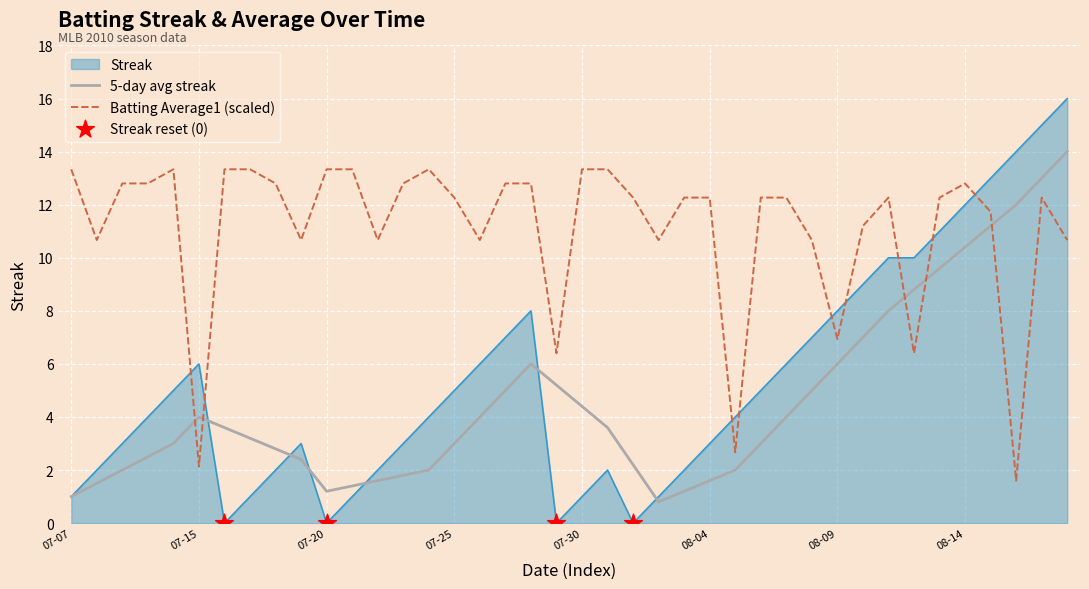

Which series has the widest spread of values?

Streak